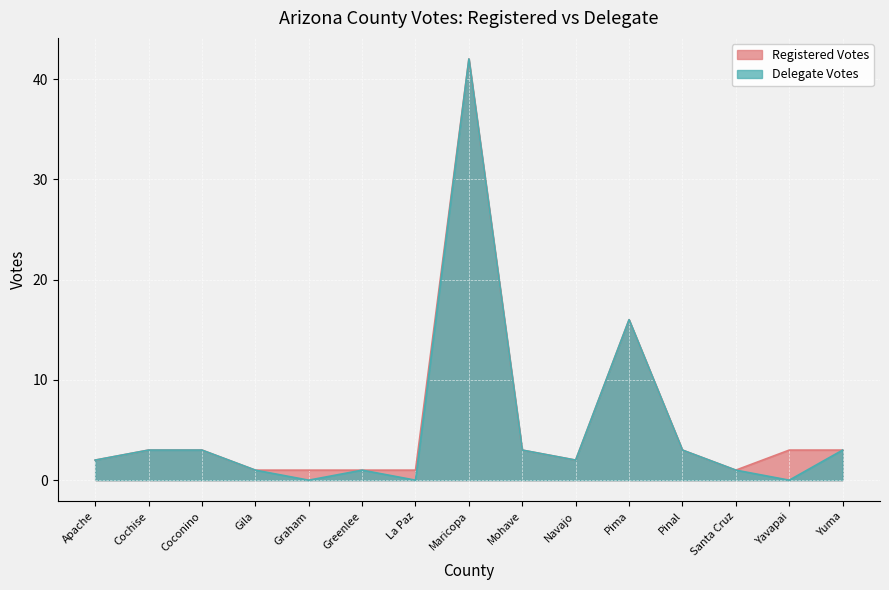

What is the difference between the maximum and minimum values in the Registered Votes series?

41